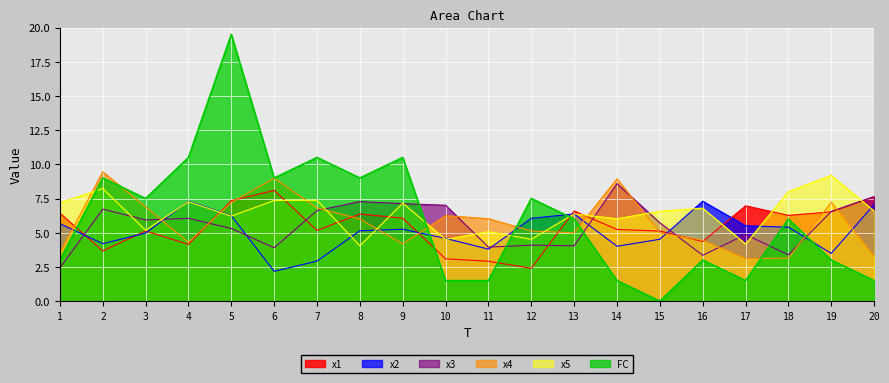

Which label corresponds to the smallest value in the chart?

15